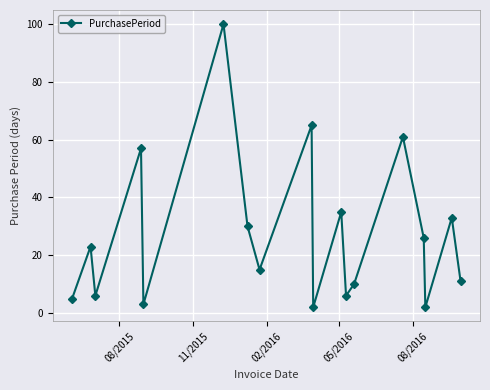

How many points are lower than both their immediate neighbors (excluding endpoints)?

6